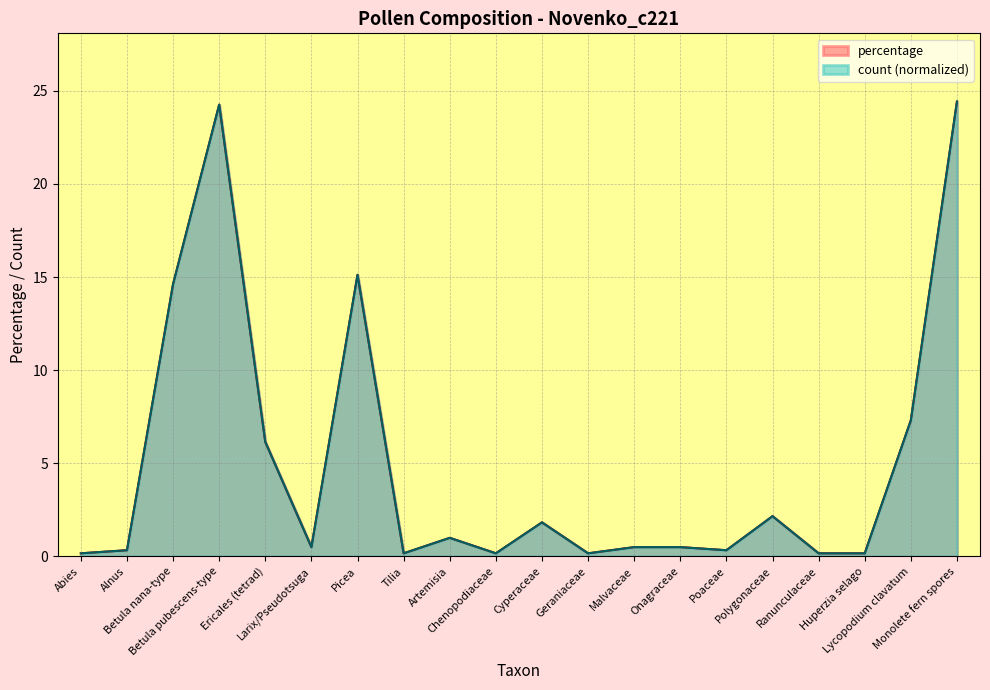

Does the chart display data point markers on the line(s)?

No